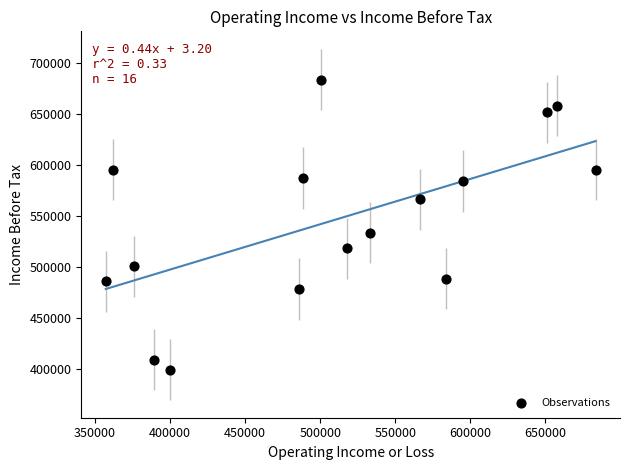

What is the range of X values (max minus min)?

326400